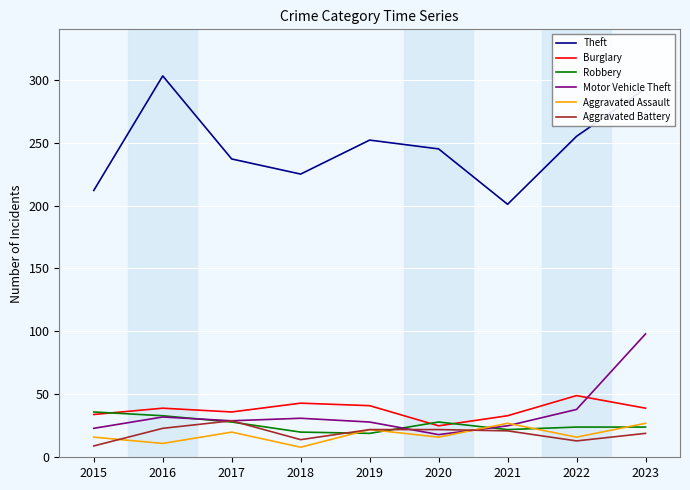

What is the difference between the highest and lowest values at 2015?

203